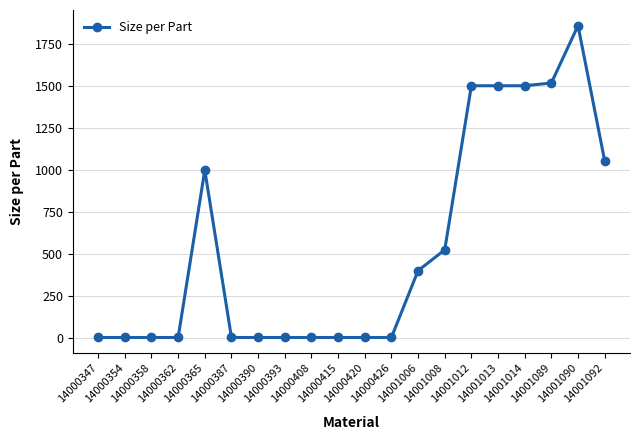

What is the difference between the maximum and minimum values?

1861.2